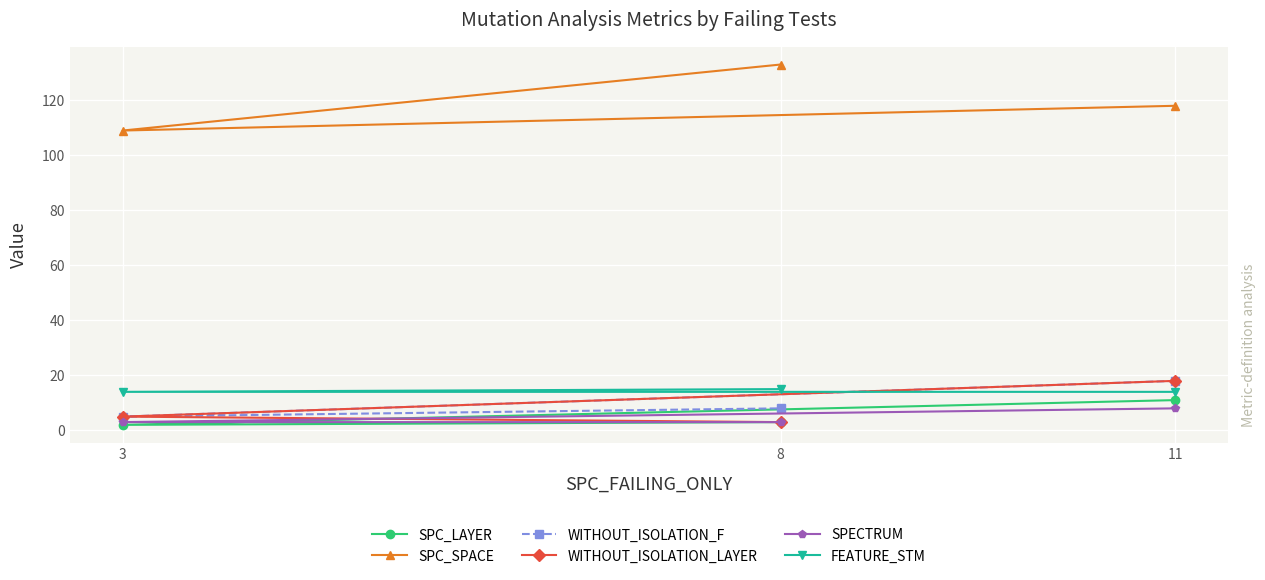

What is the difference between the maximum and second lowest values in the SPC_SPACE series?

15